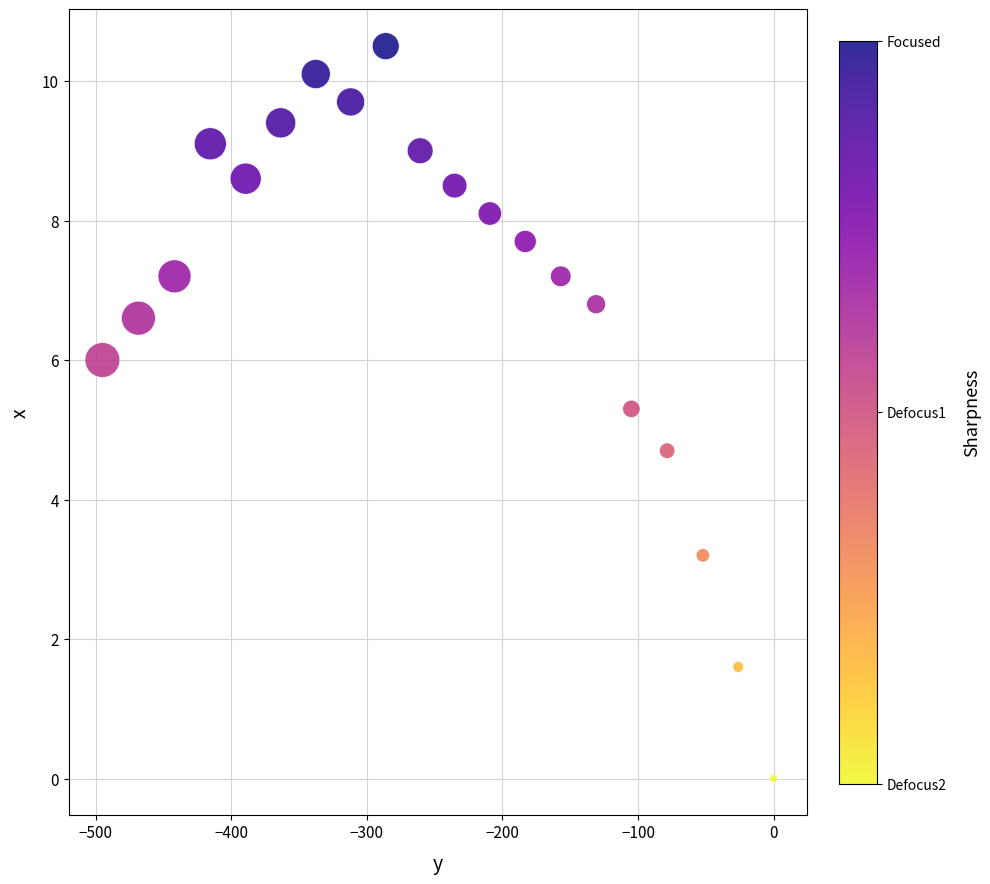

What is the range of Y values (max minus min)?

10.5